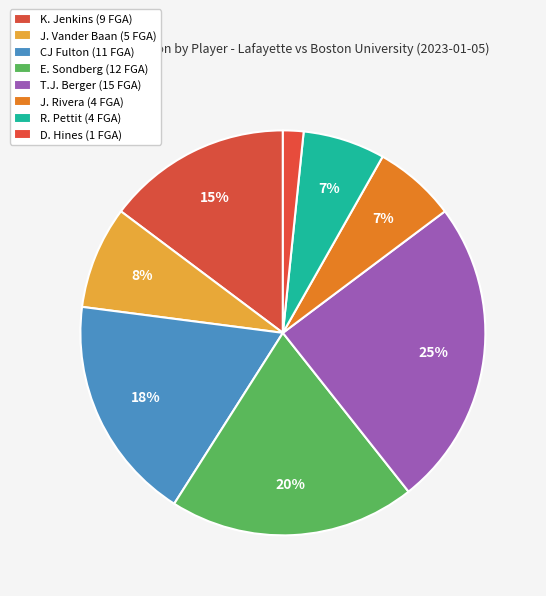

Do J. Rivera and CJ Fulton together represent more than half of the pie?

No